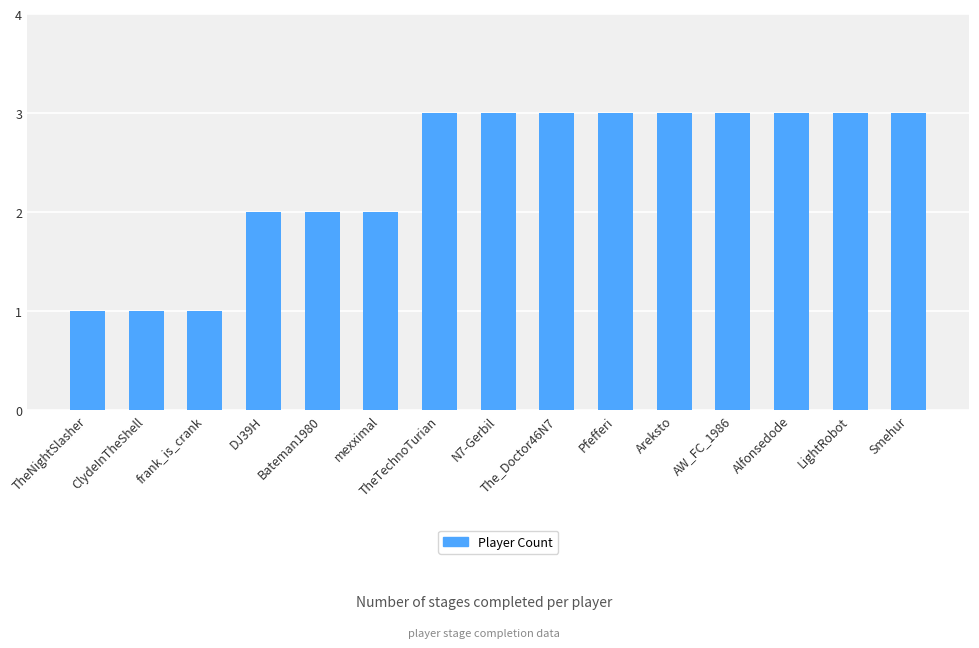

Approximately how many times larger is the value at Alfonsedode compared to Pfefferi?

1.0